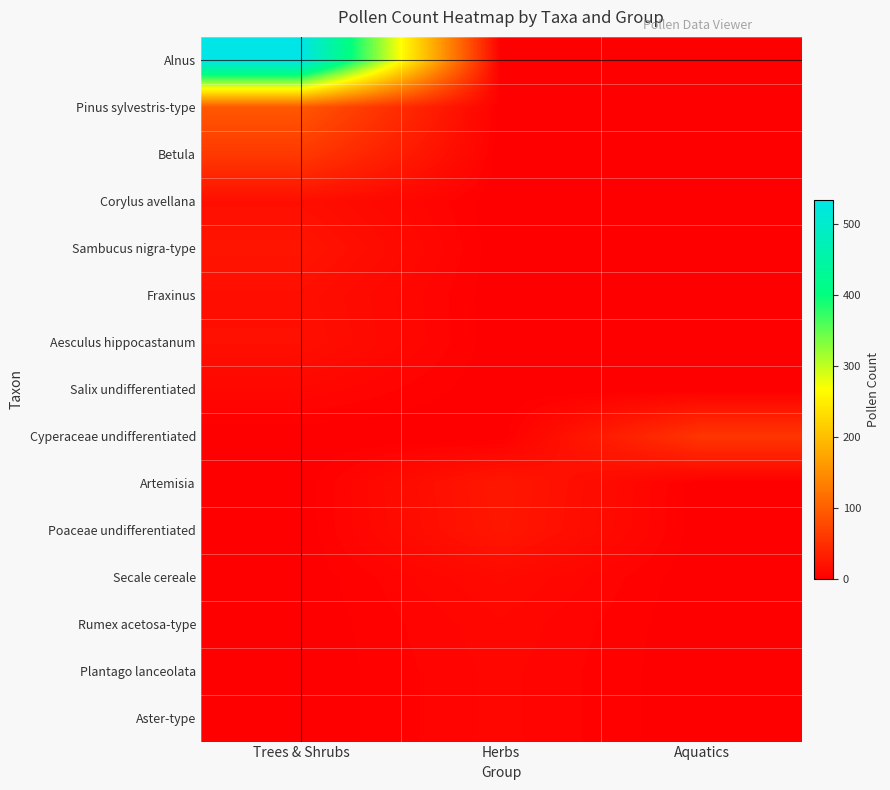

Between Trees & Shrubs and Aquatics, which is larger?

Trees & Shrubs